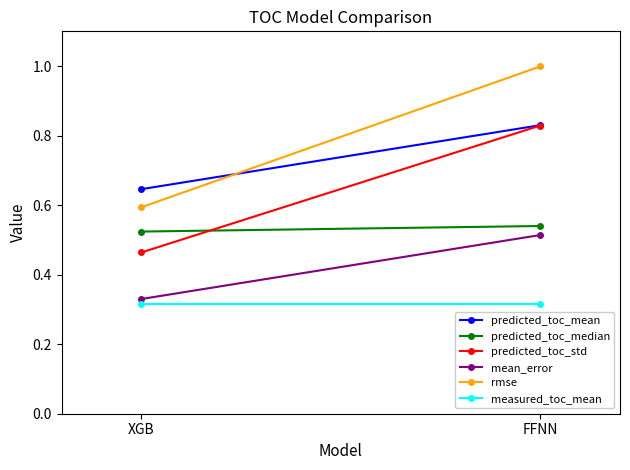

What are all the series names shown in the legend?

predicted_toc_mean, predicted_toc_median, predicted_toc_std, mean_error, rmse, measured_toc_mean